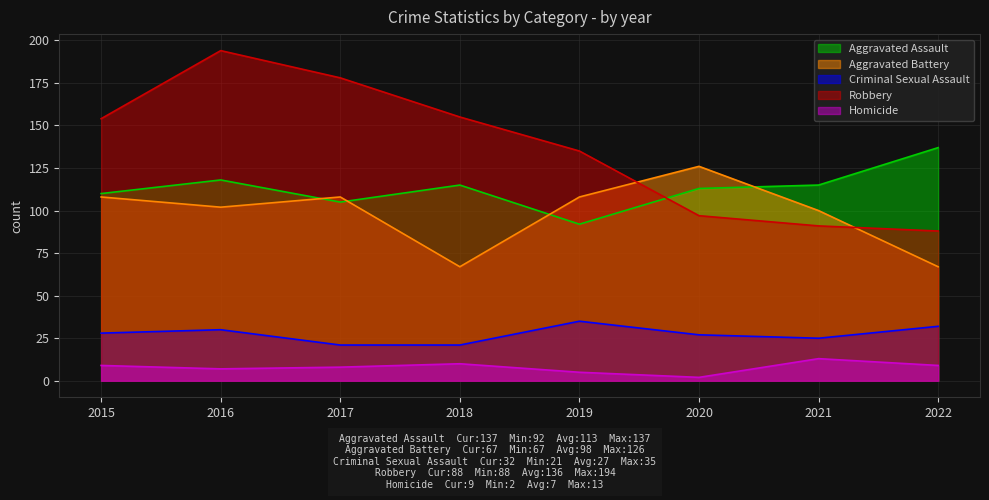

What is the difference between the Aggravated Assault values at 2017 and 2018?

10